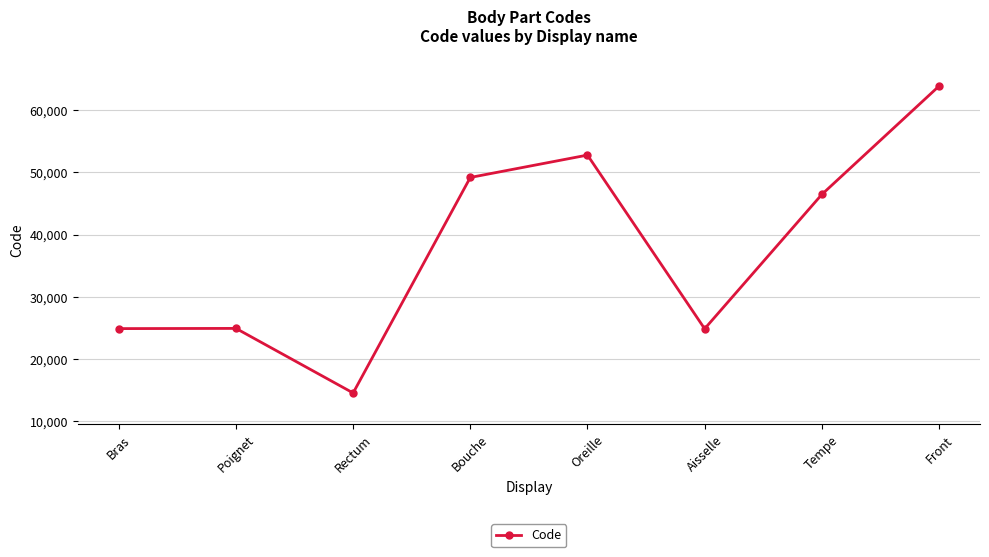

Approximately how many times larger is the value at Bras compared to Tempe?

0.5